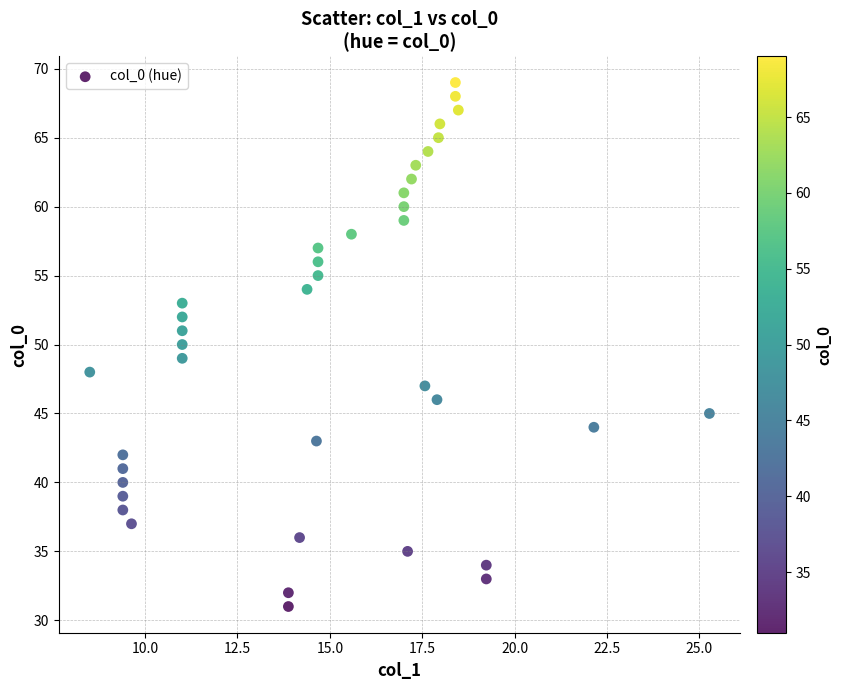

What is the range of Y values (max minus min)?

38